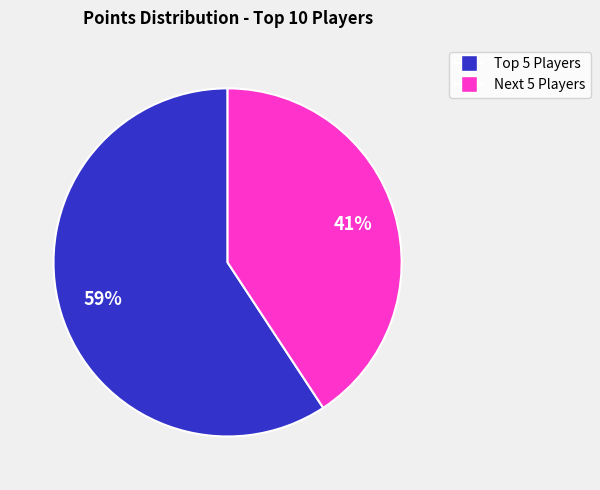

Is there any slice that represents more than half of the pie?

Yes